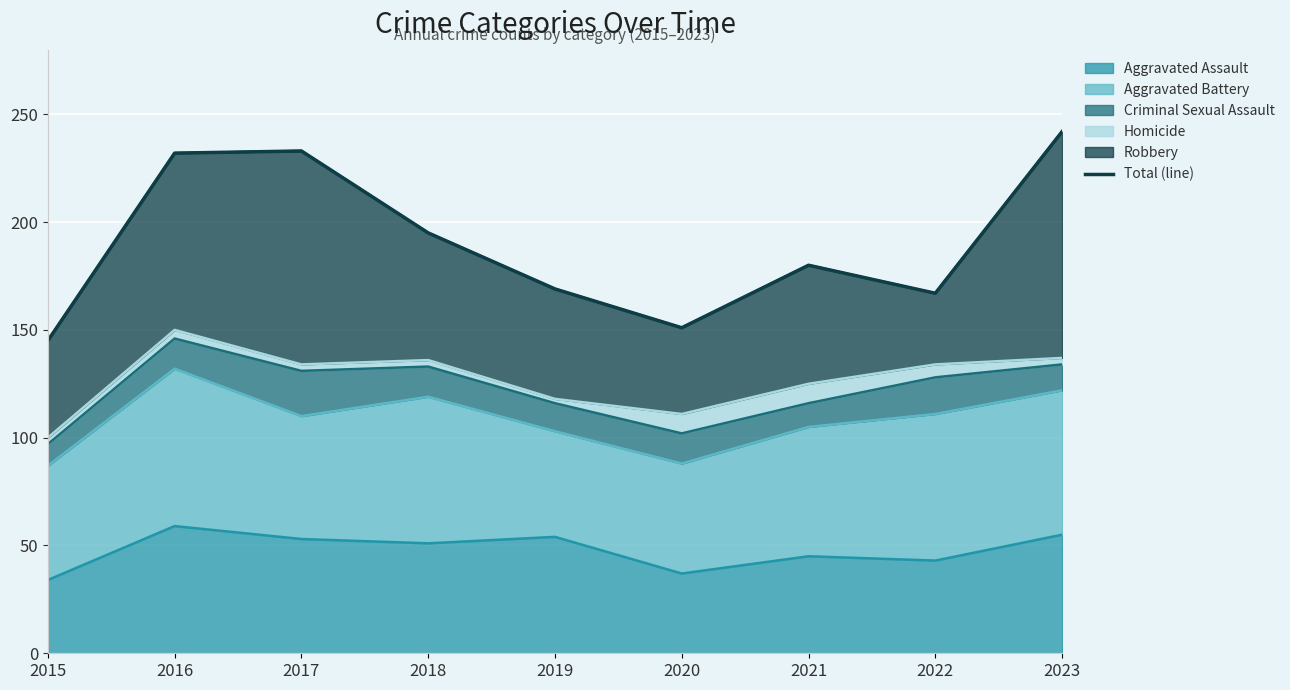

Rank the categories by value from highest to lowest.

2023, 2017, 2016, 2018, 2021, 2019, 2022, 2020, 2015